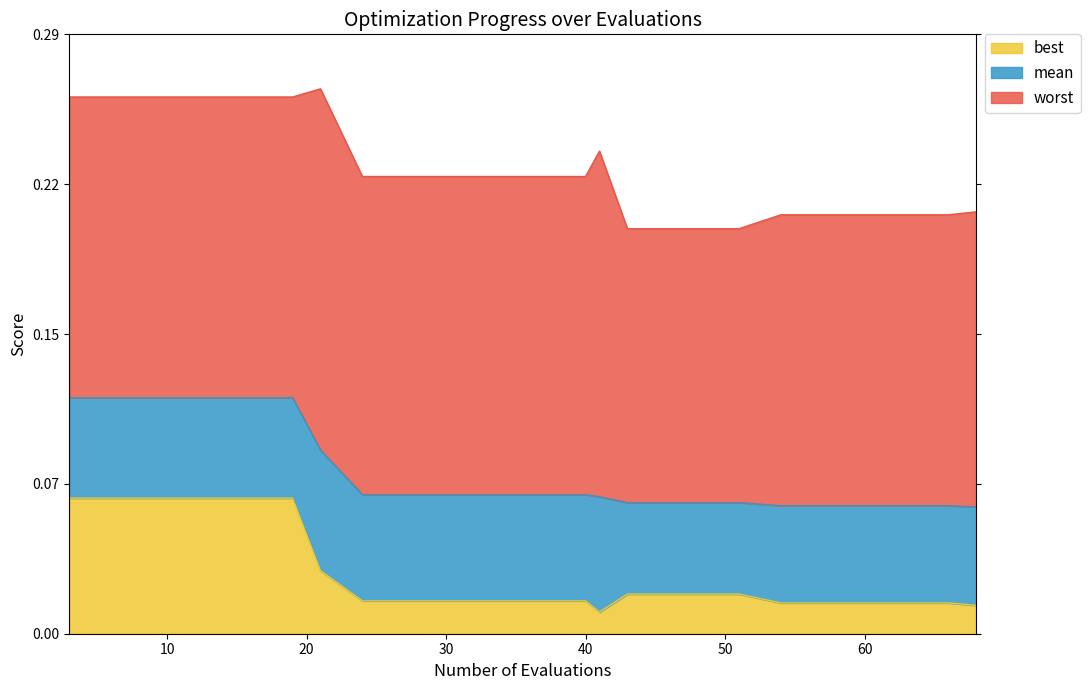

The value of mean at 51 is 0.1. True or false?

True